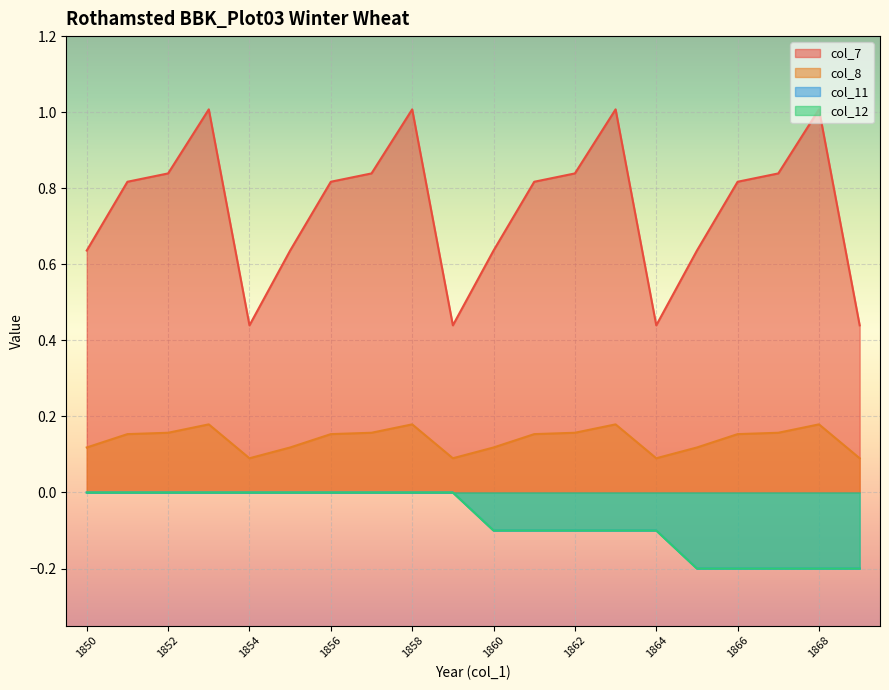

What are all the series names shown in the legend?

col_7, col_8, col_11, col_12